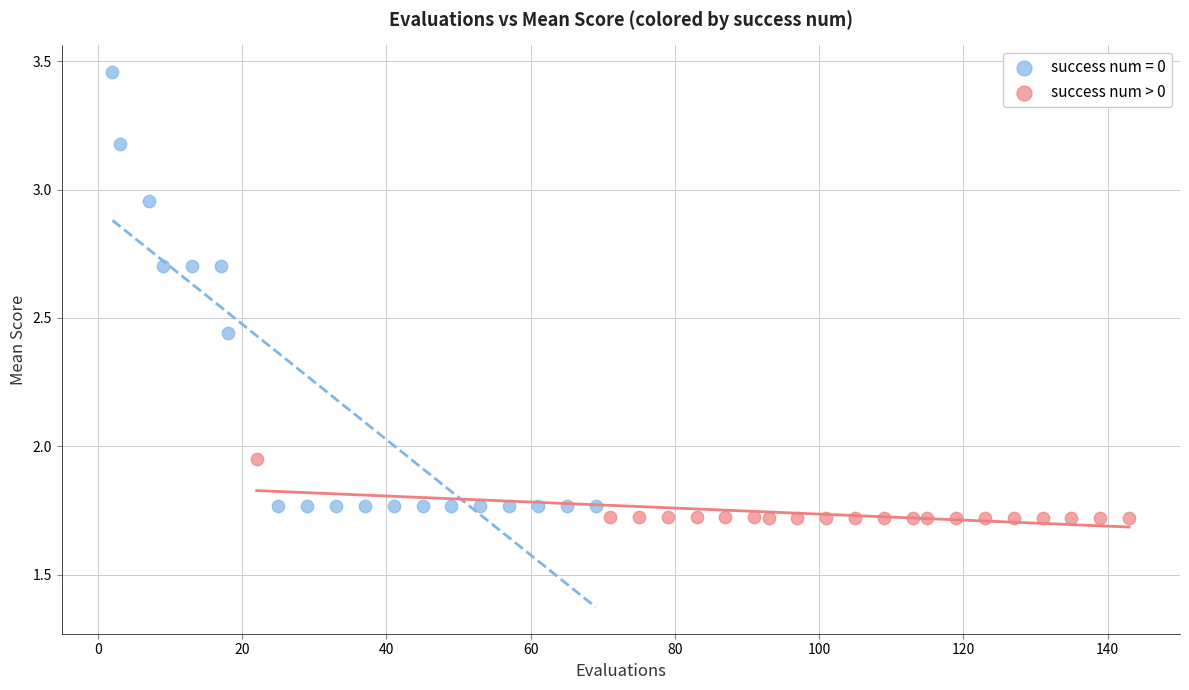

Which series has the widest spread of Y values?

success num = 0